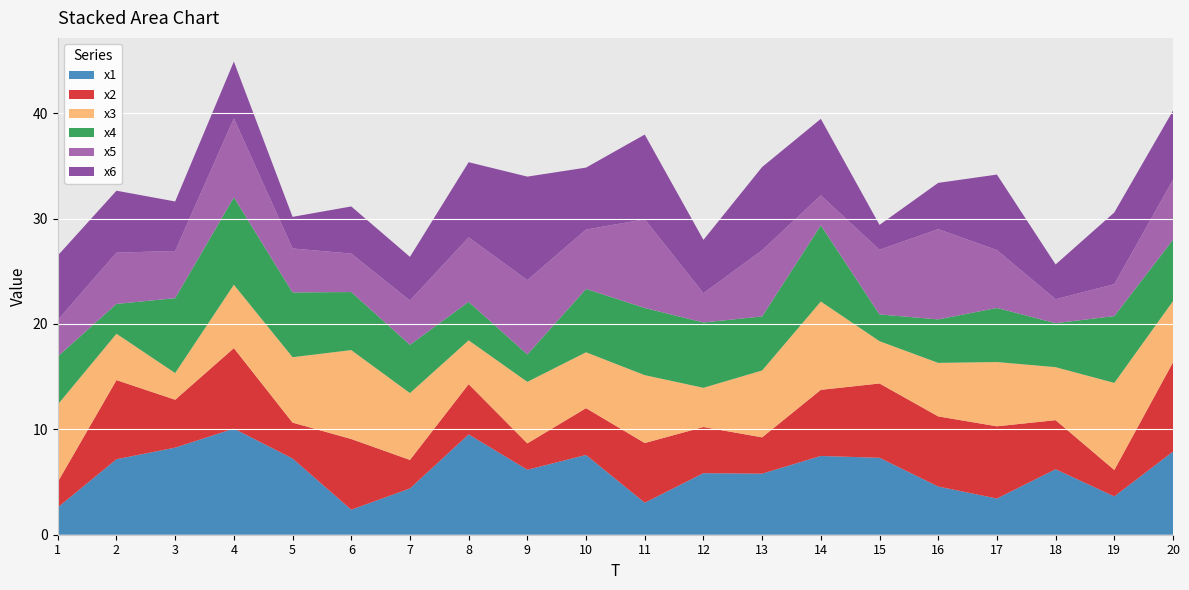

Reading left to right, transcribe all the data shown in this chart.

x1: 1=2.6	2=7.2	3=8.3	4=10.1	5=7.2	6=2.4	7=4.4	8=9.5	9=6.2	10=7.6	11=3.0	12=5.8	13=5.8	14=7.5	15=7.3	16=4.6	17=3.4	18=6.2	19=3.6	20=7.9
x2: 1=2.4	2=7.5	3=4.5	4=7.6	5=3.4	6=6.7	7=2.7	8=4.8	9=2.5	10=4.4	11=5.7	12=4.4	13=3.4	14=6.3	15=7.0	16=6.7	17=6.9	18=4.7	19=2.5	20=8.5
x3: 1=7.3	2=4.4	3=2.5	4=6.0	5=6.2	6=8.4	7=6.3	8=4.2	9=5.8	10=5.3	11=6.4	12=3.7	13=6.3	14=8.4	15=4.0	16=5.1	17=6.1	18=5.0	19=8.3	20=5.8
x4: 1=4.6	2=2.8	3=7.1	4=8.3	5=6.1	6=5.5	7=4.6	8=3.6	9=2.6	10=6.0	11=6.4	12=6.2	13=5.1	14=7.2	15=2.5	16=4.1	17=5.1	18=4.2	19=6.3	20=5.8
x5: 1=3.5	2=4.9	3=4.5	4=7.5	5=4.2	6=3.7	7=4.2	8=6.1	9=7.1	10=5.6	11=8.4	12=2.8	13=6.3	14=2.8	15=6.1	16=8.6	17=5.5	18=2.3	19=3.0	20=5.7
x6: 1=6.1	2=5.9	3=4.7	4=5.4	5=3.0	6=4.5	7=4.1	8=7.1	9=9.8	10=5.9	11=8.0	12=5.1	13=7.9	14=7.3	15=2.4	16=4.4	17=7.2	18=3.3	19=6.8	20=6.6